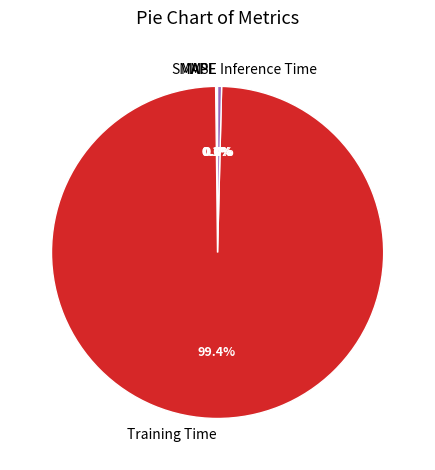

To the nearest percent, what is the difference between the largest and smallest slice percentages?

99%